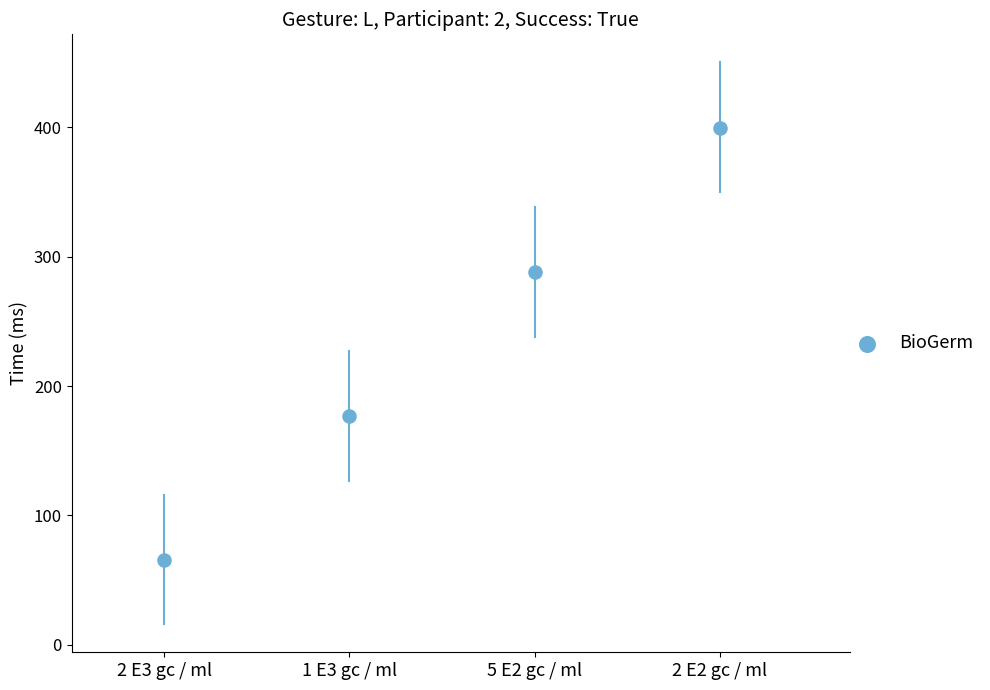

What is the range of Y values (max minus min)?

334.2